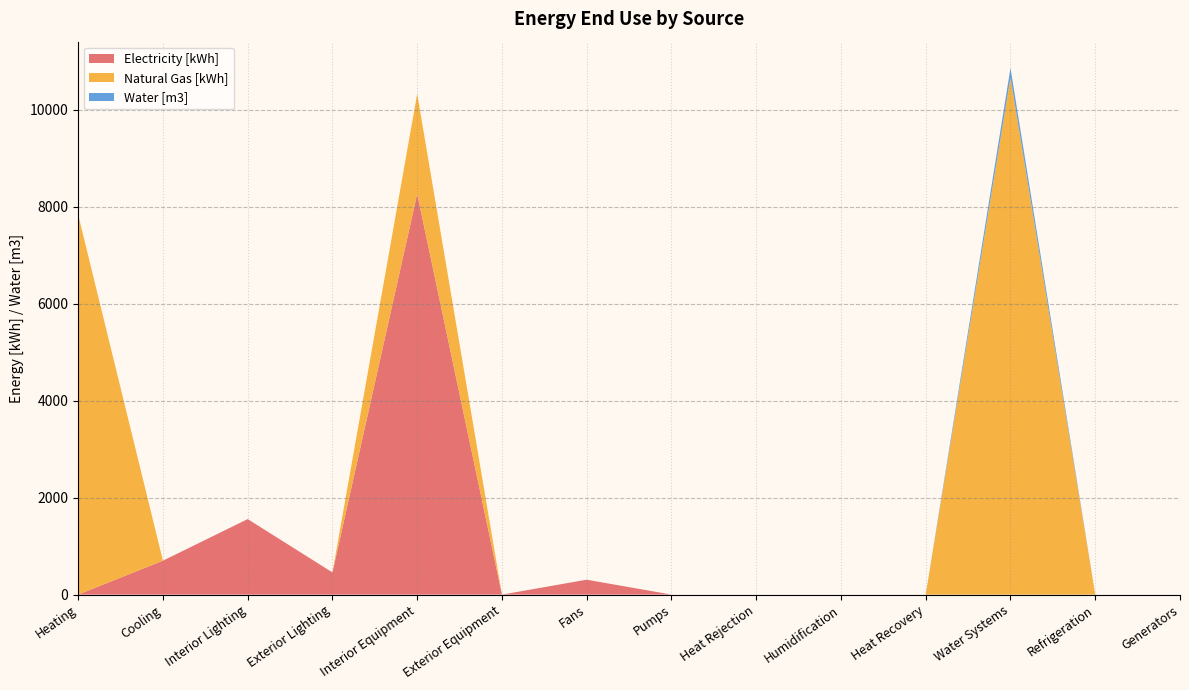

Reading right to left, extract all data points from this chart.

Electricity [kWh]: 0.0	0.0	0.0	0.0	0.0	0.0	0.0	307.6	0.0	8265.4	457.7	1557.5	699.2	0.0
Natural Gas [kWh]: 0.0	0.0	10662.9	0.0	0.0	0.0	0.0	0.0	0.0	2063.8	0.0	0.0	0.0	7833.7
Water [m3]: 0.0	0.0	198.4	0.0	0.0	0.0	0.0	0.0	0.0	0.0	0.0	0.0	0.0	0.0